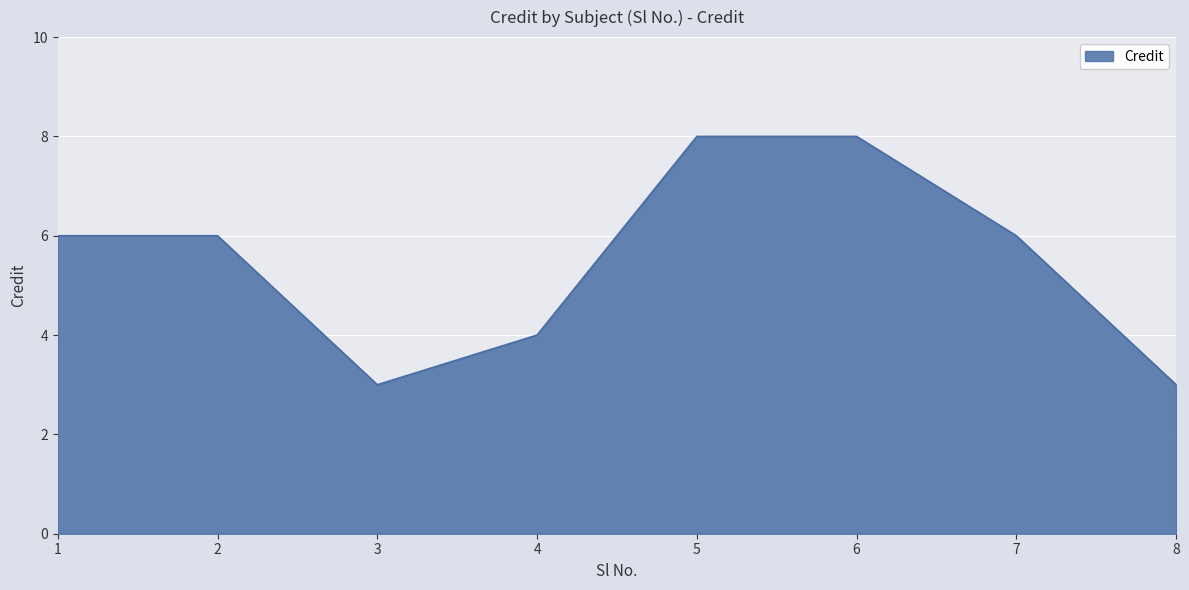

Reading left to right, transcribe all the data shown in this chart.

6	6	3	4	8	8	6	3